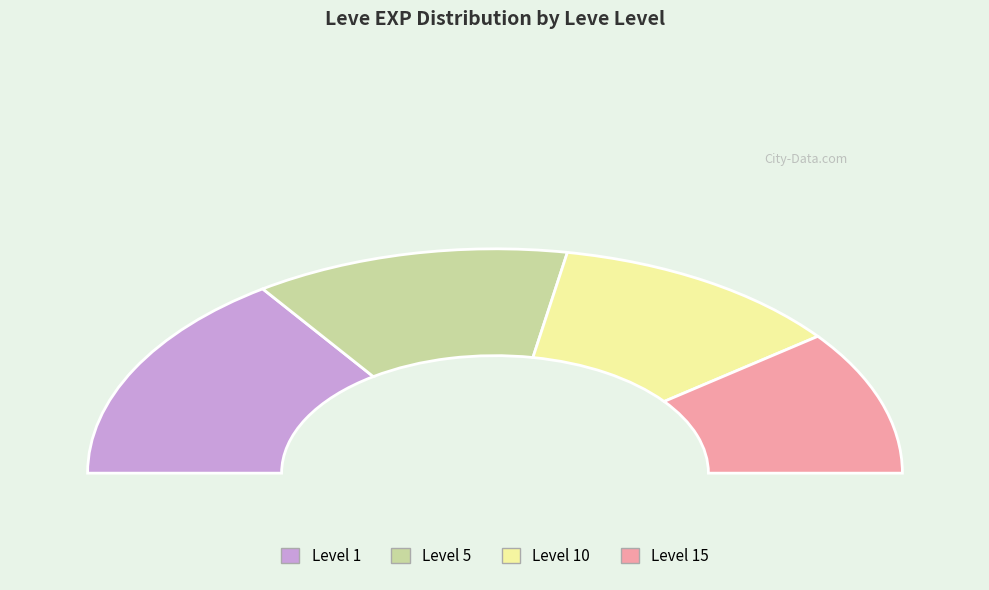

The 1 slice represents 1% of the pie. True or false?

False